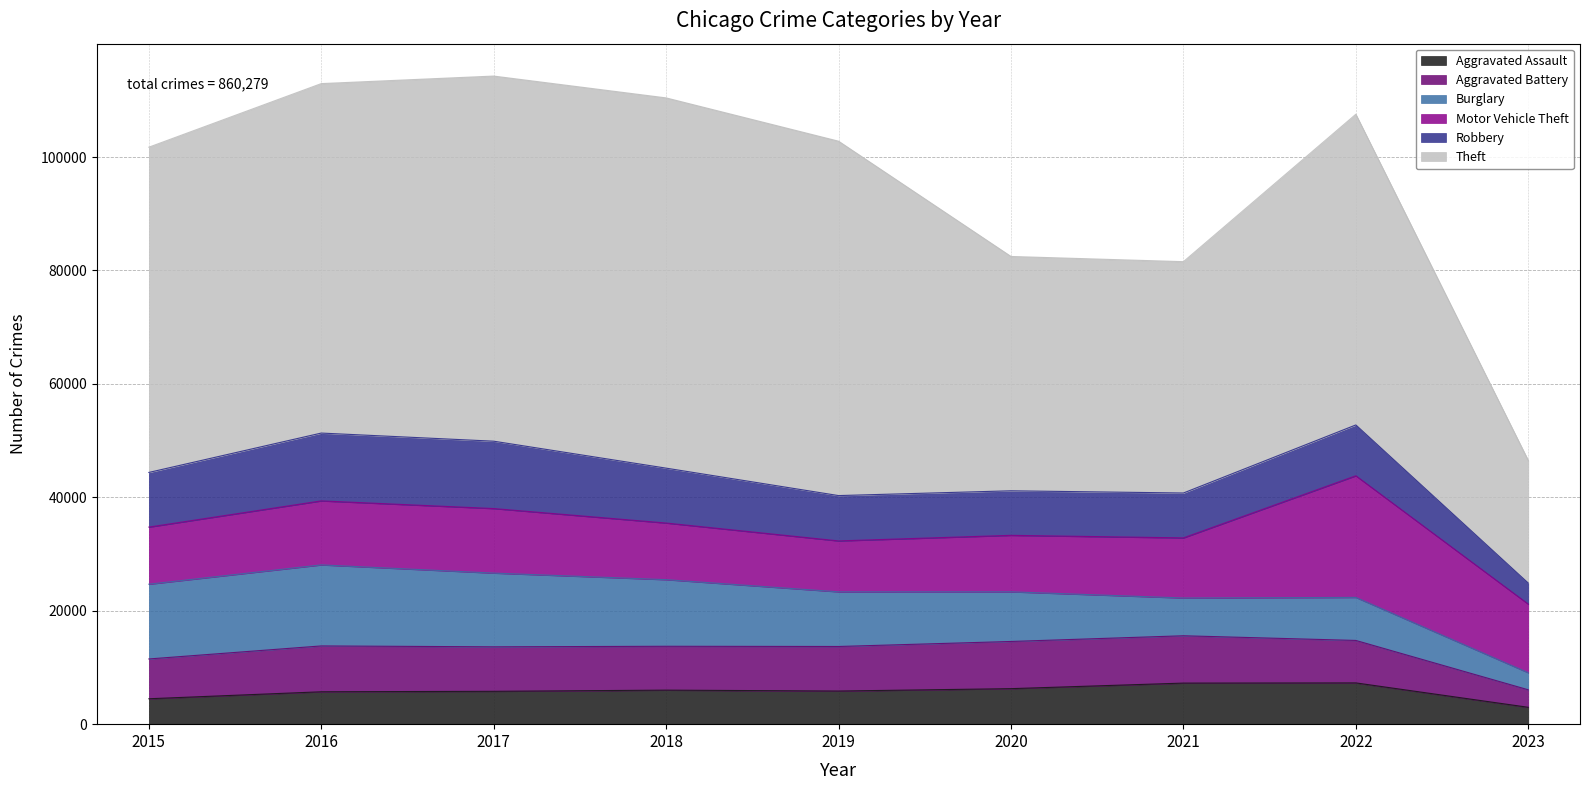

True or false: Burglary has more than 0 points higher than both neighbors.

True